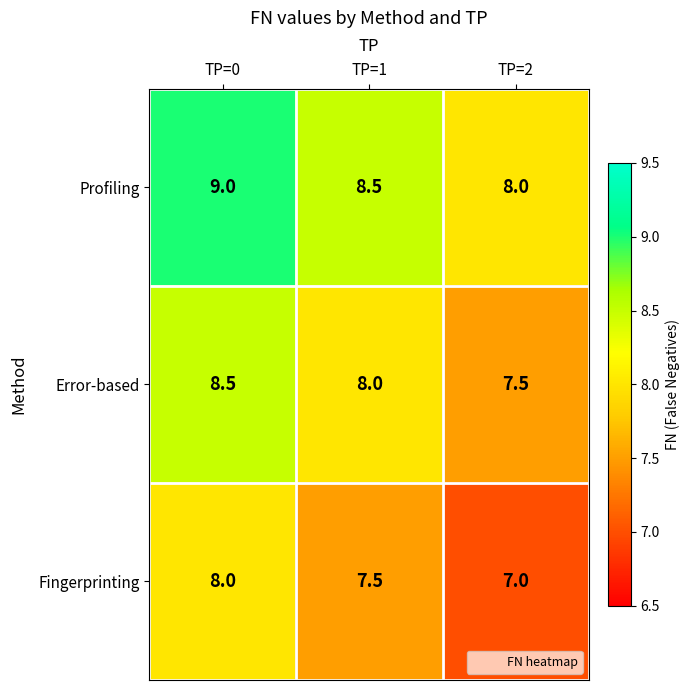

Which category has the lowest value across all series?

TP=2